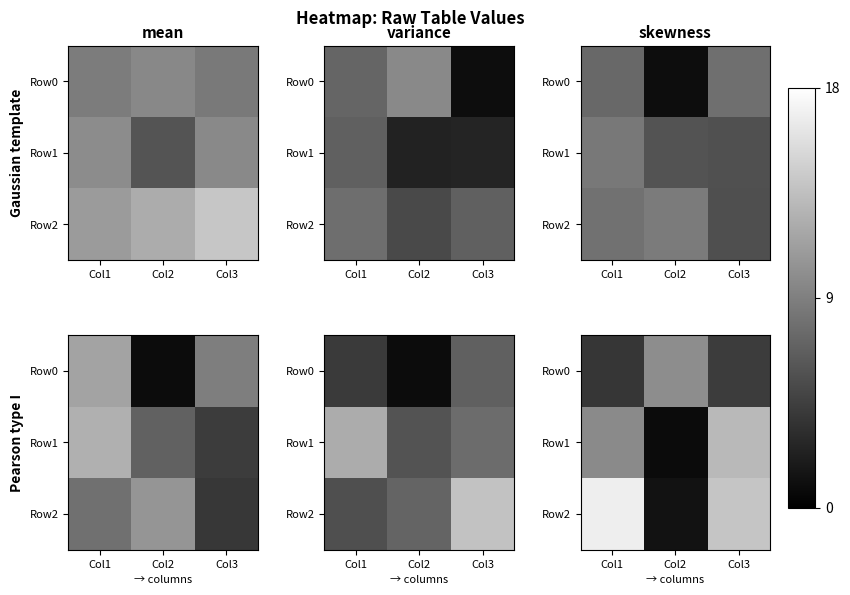

Is it true that row_0 equals 4.2 at Col3?

True